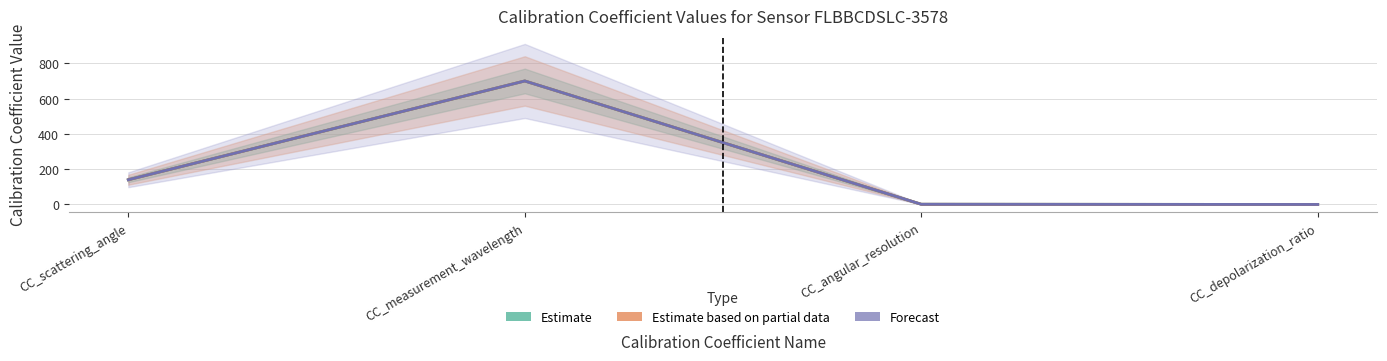

What is the sum of the Estimate based on partial data values at CC_scattering_angle and CC_depolarization_ratio?

140.0